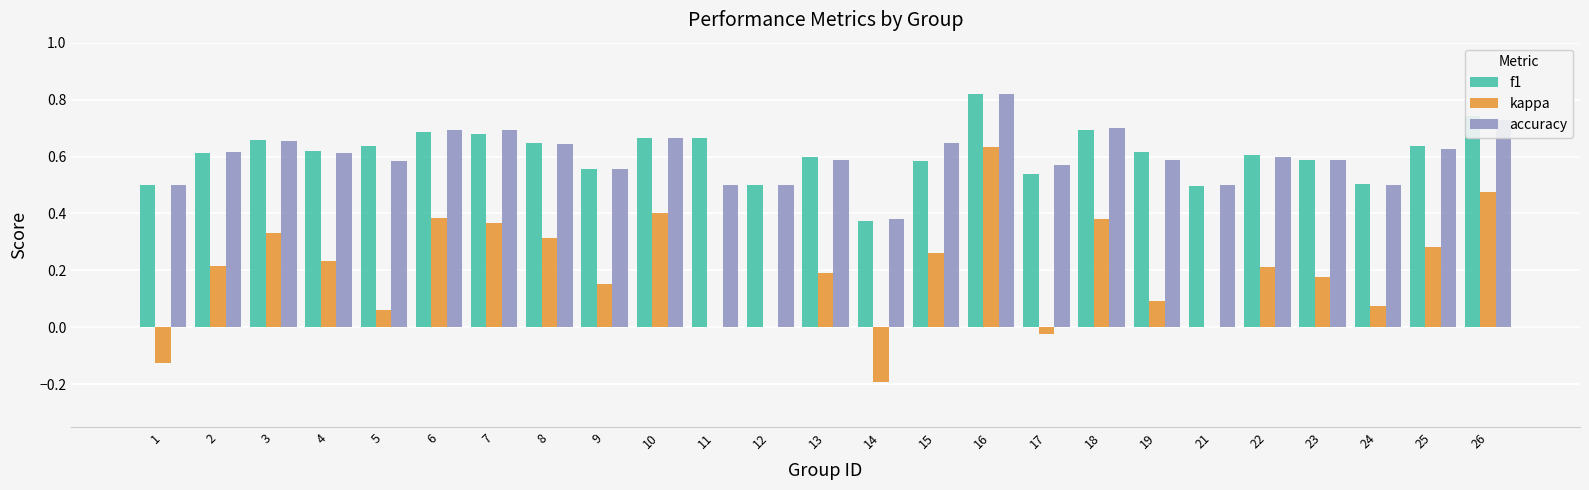

True or false: kappa has a value of -0.2 at 1.

False